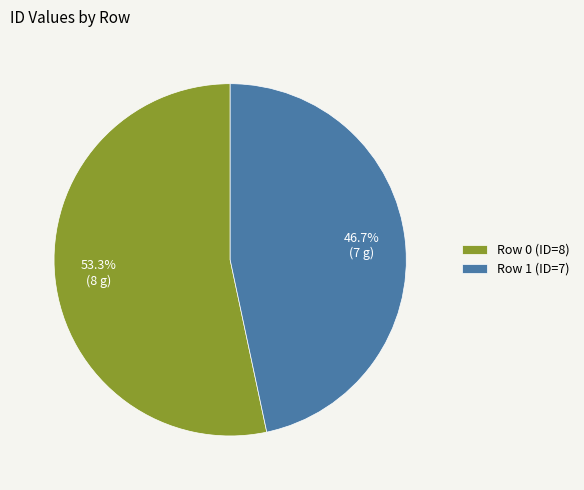

What portion of the pie excludes Row 1?

53.3%